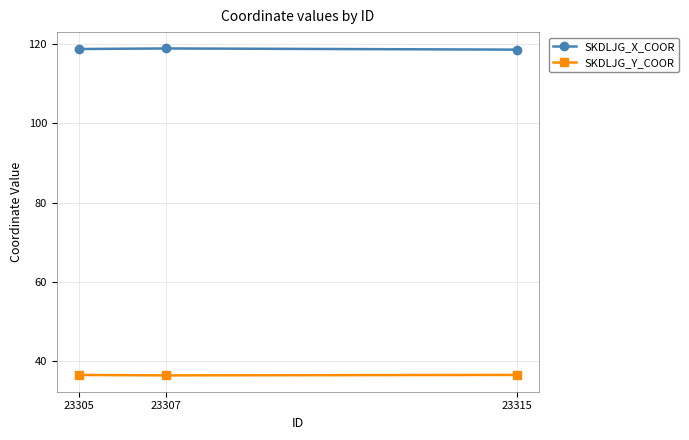

Is the value of SKDLJG_Y_COOR at 23315 greater than the value of SKDLJG_X_COOR at 23305?

No